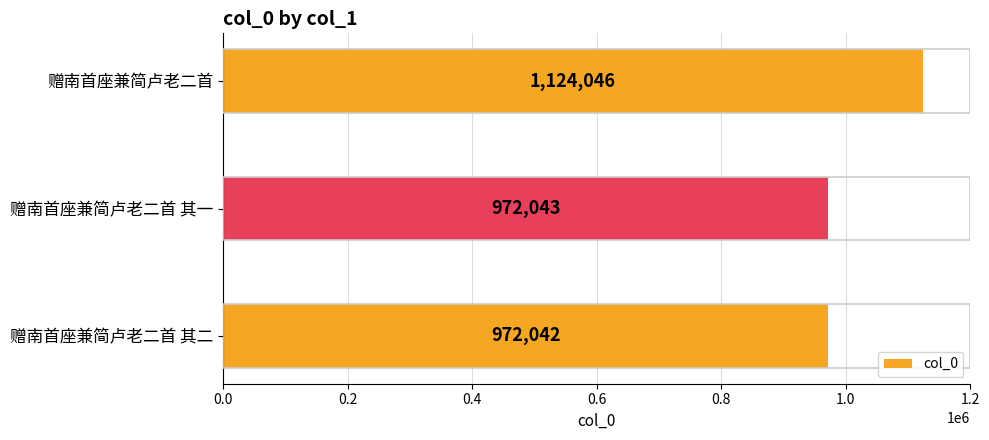

Reading top to bottom, list all the values displayed in this chart.

1124046	972043	972042